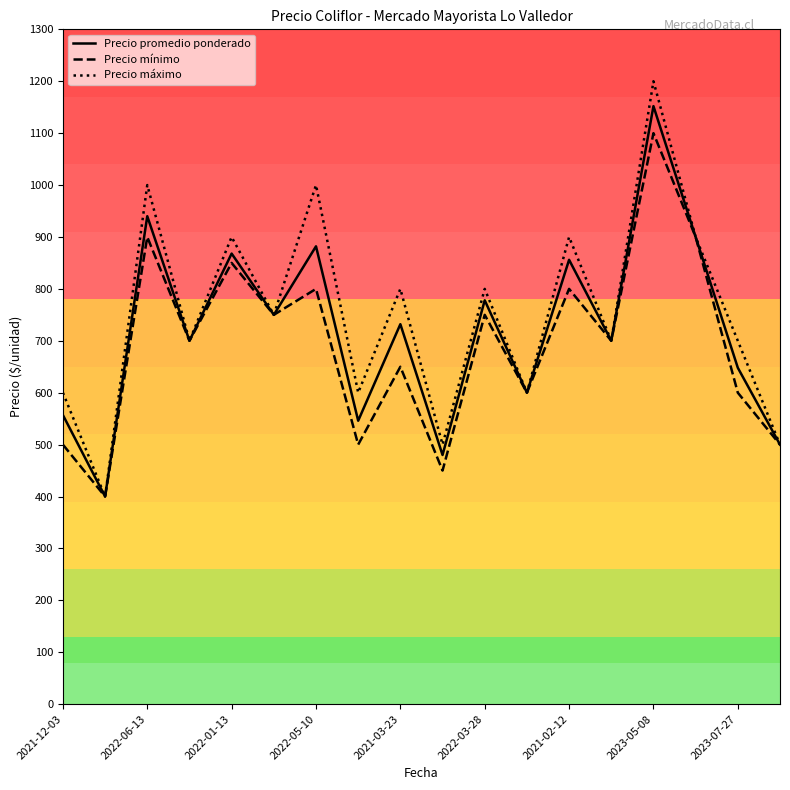

Which series has the widest spread of values?

Precio máximo